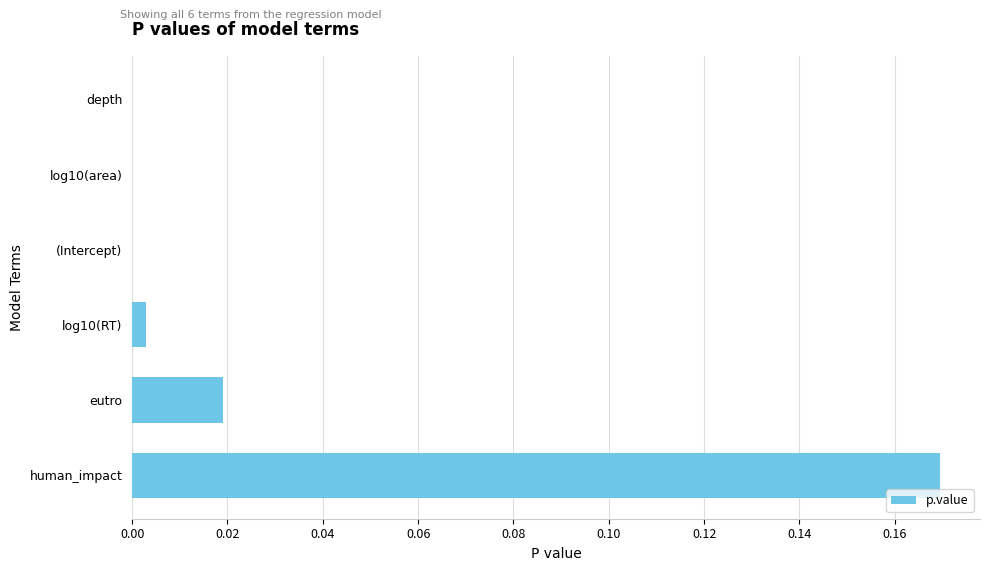

At which category does the chart reach its peak across all series?

human_impact